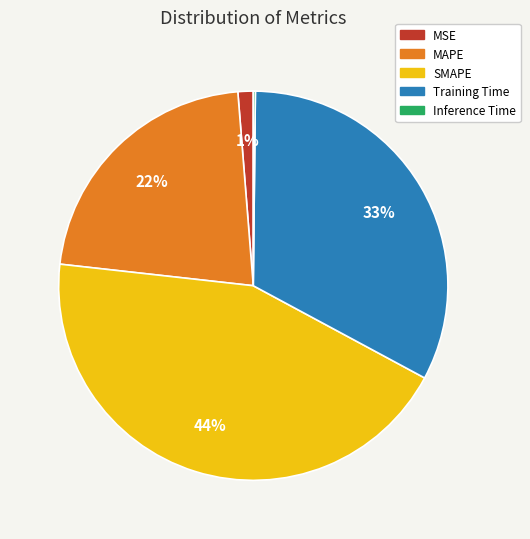

Is it true that MAPE is 31% of the pie?

False